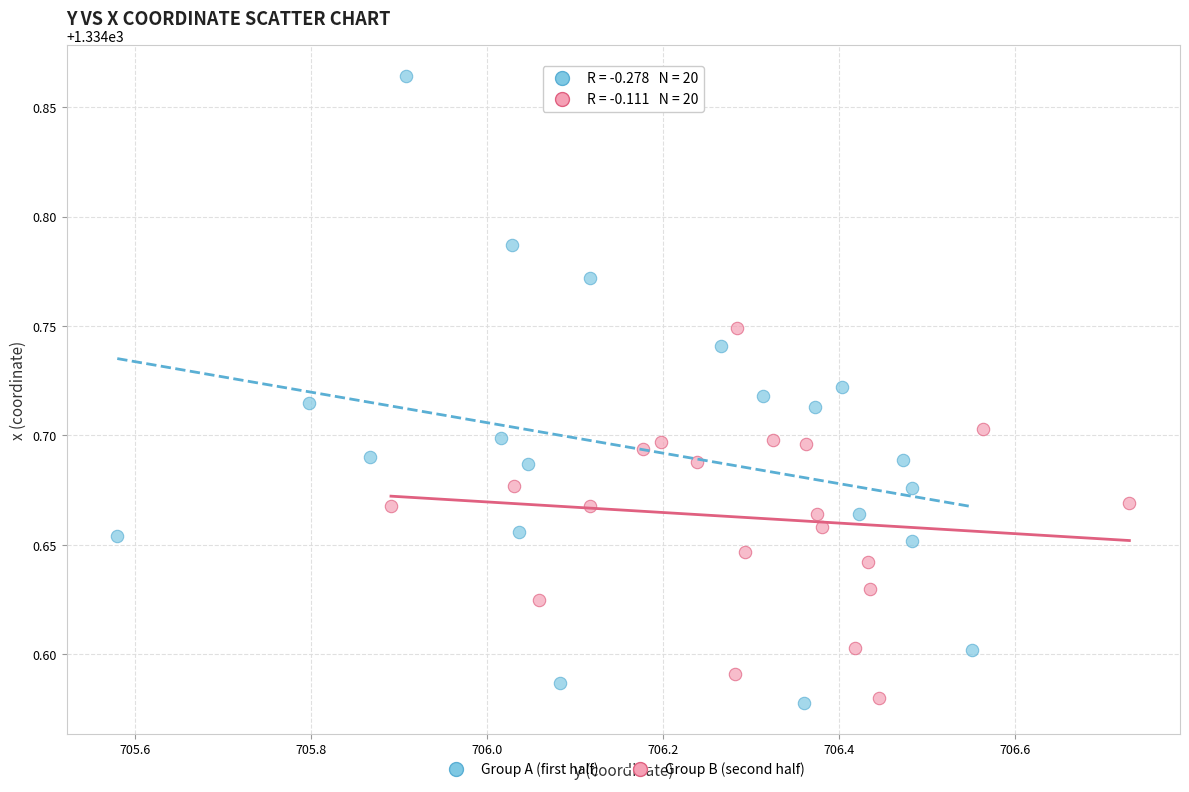

Which series reaches the maximum Y coordinate?

Group A (first half)